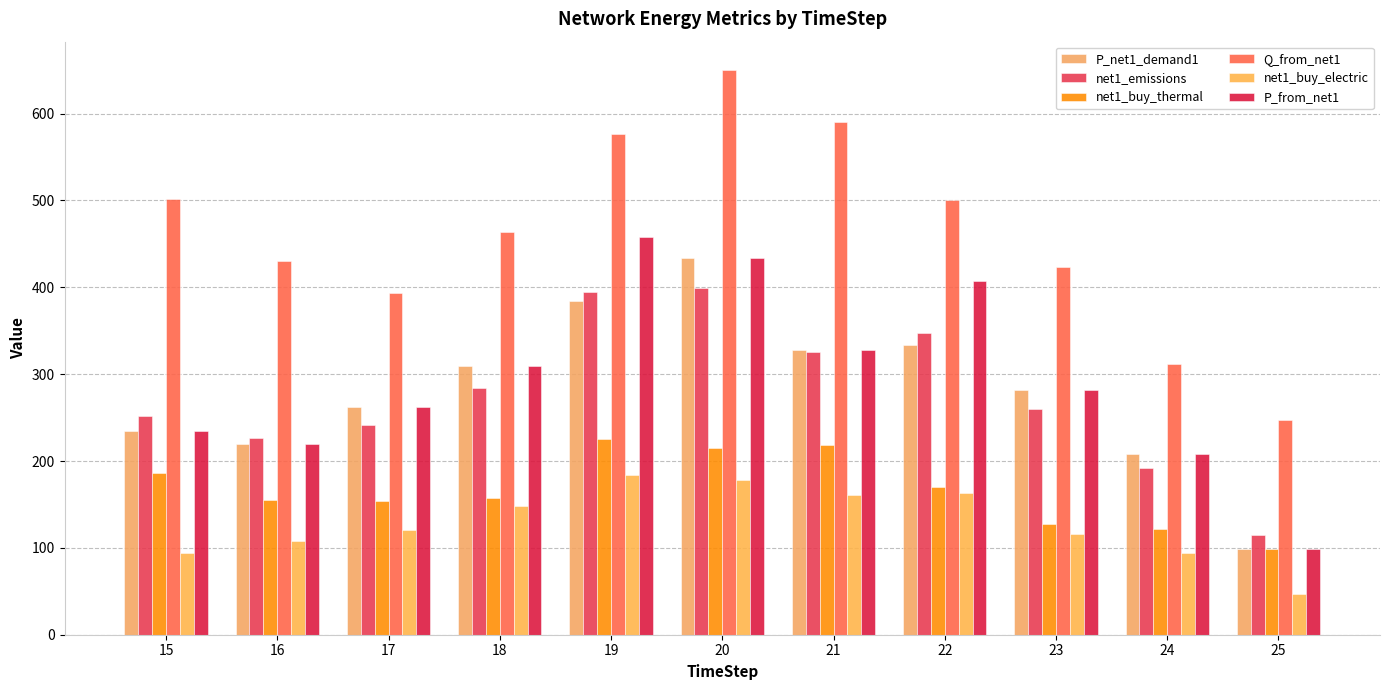

How many values in the net1_buy_electric series exceed 120?

6